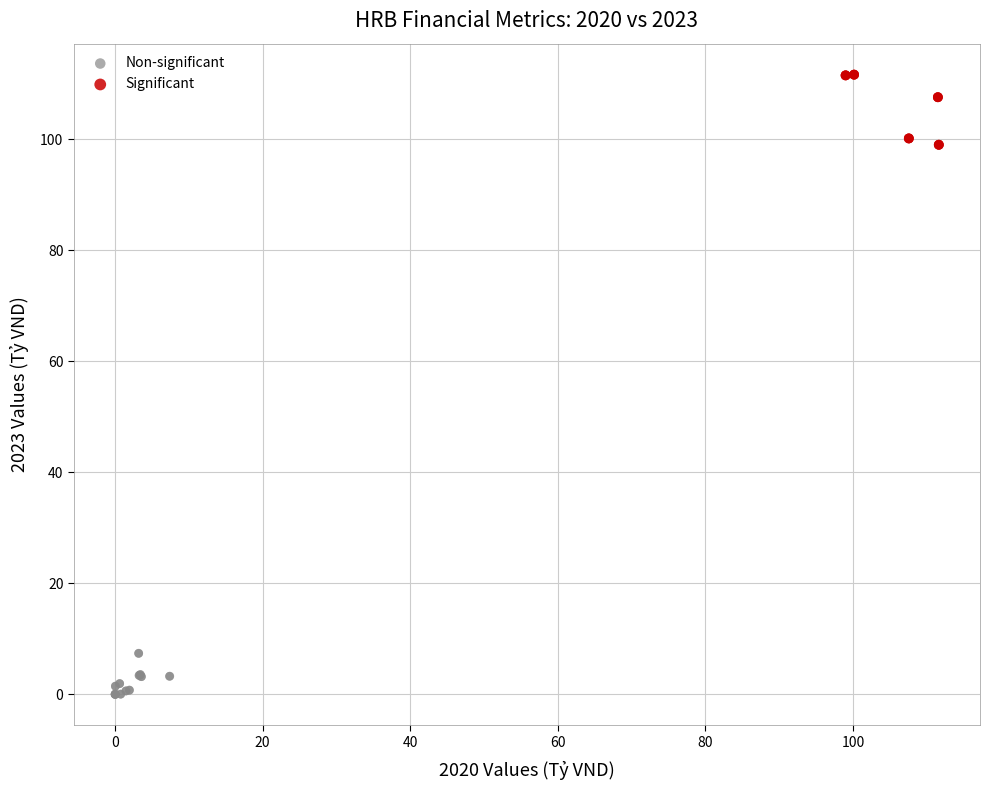

Which series contains the highest Y value?

Significant